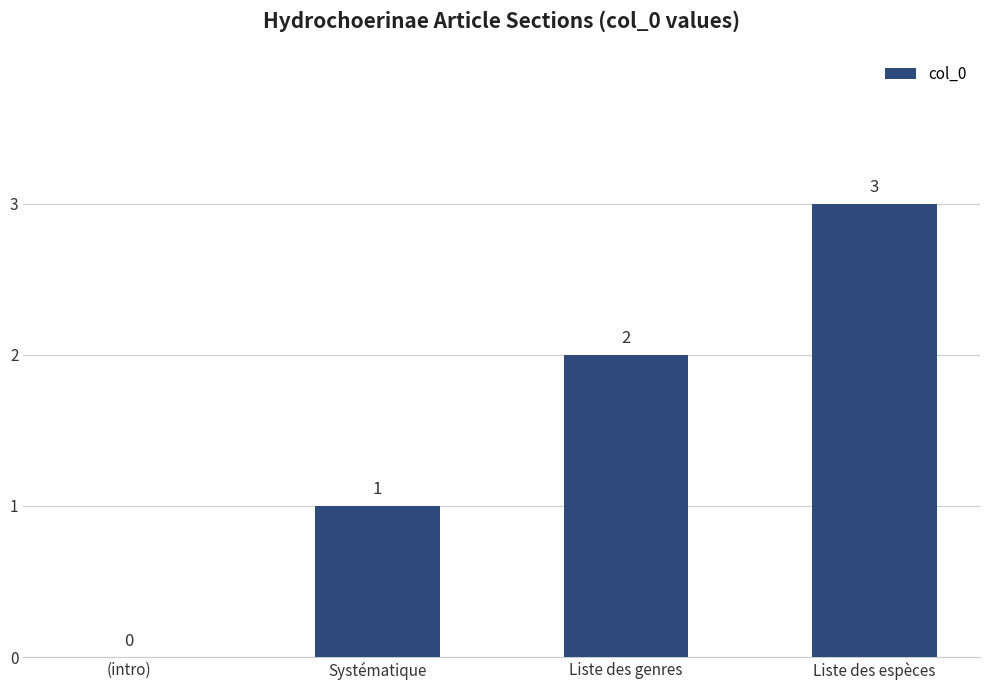

The value at Liste des genres is 2. True or false?

True